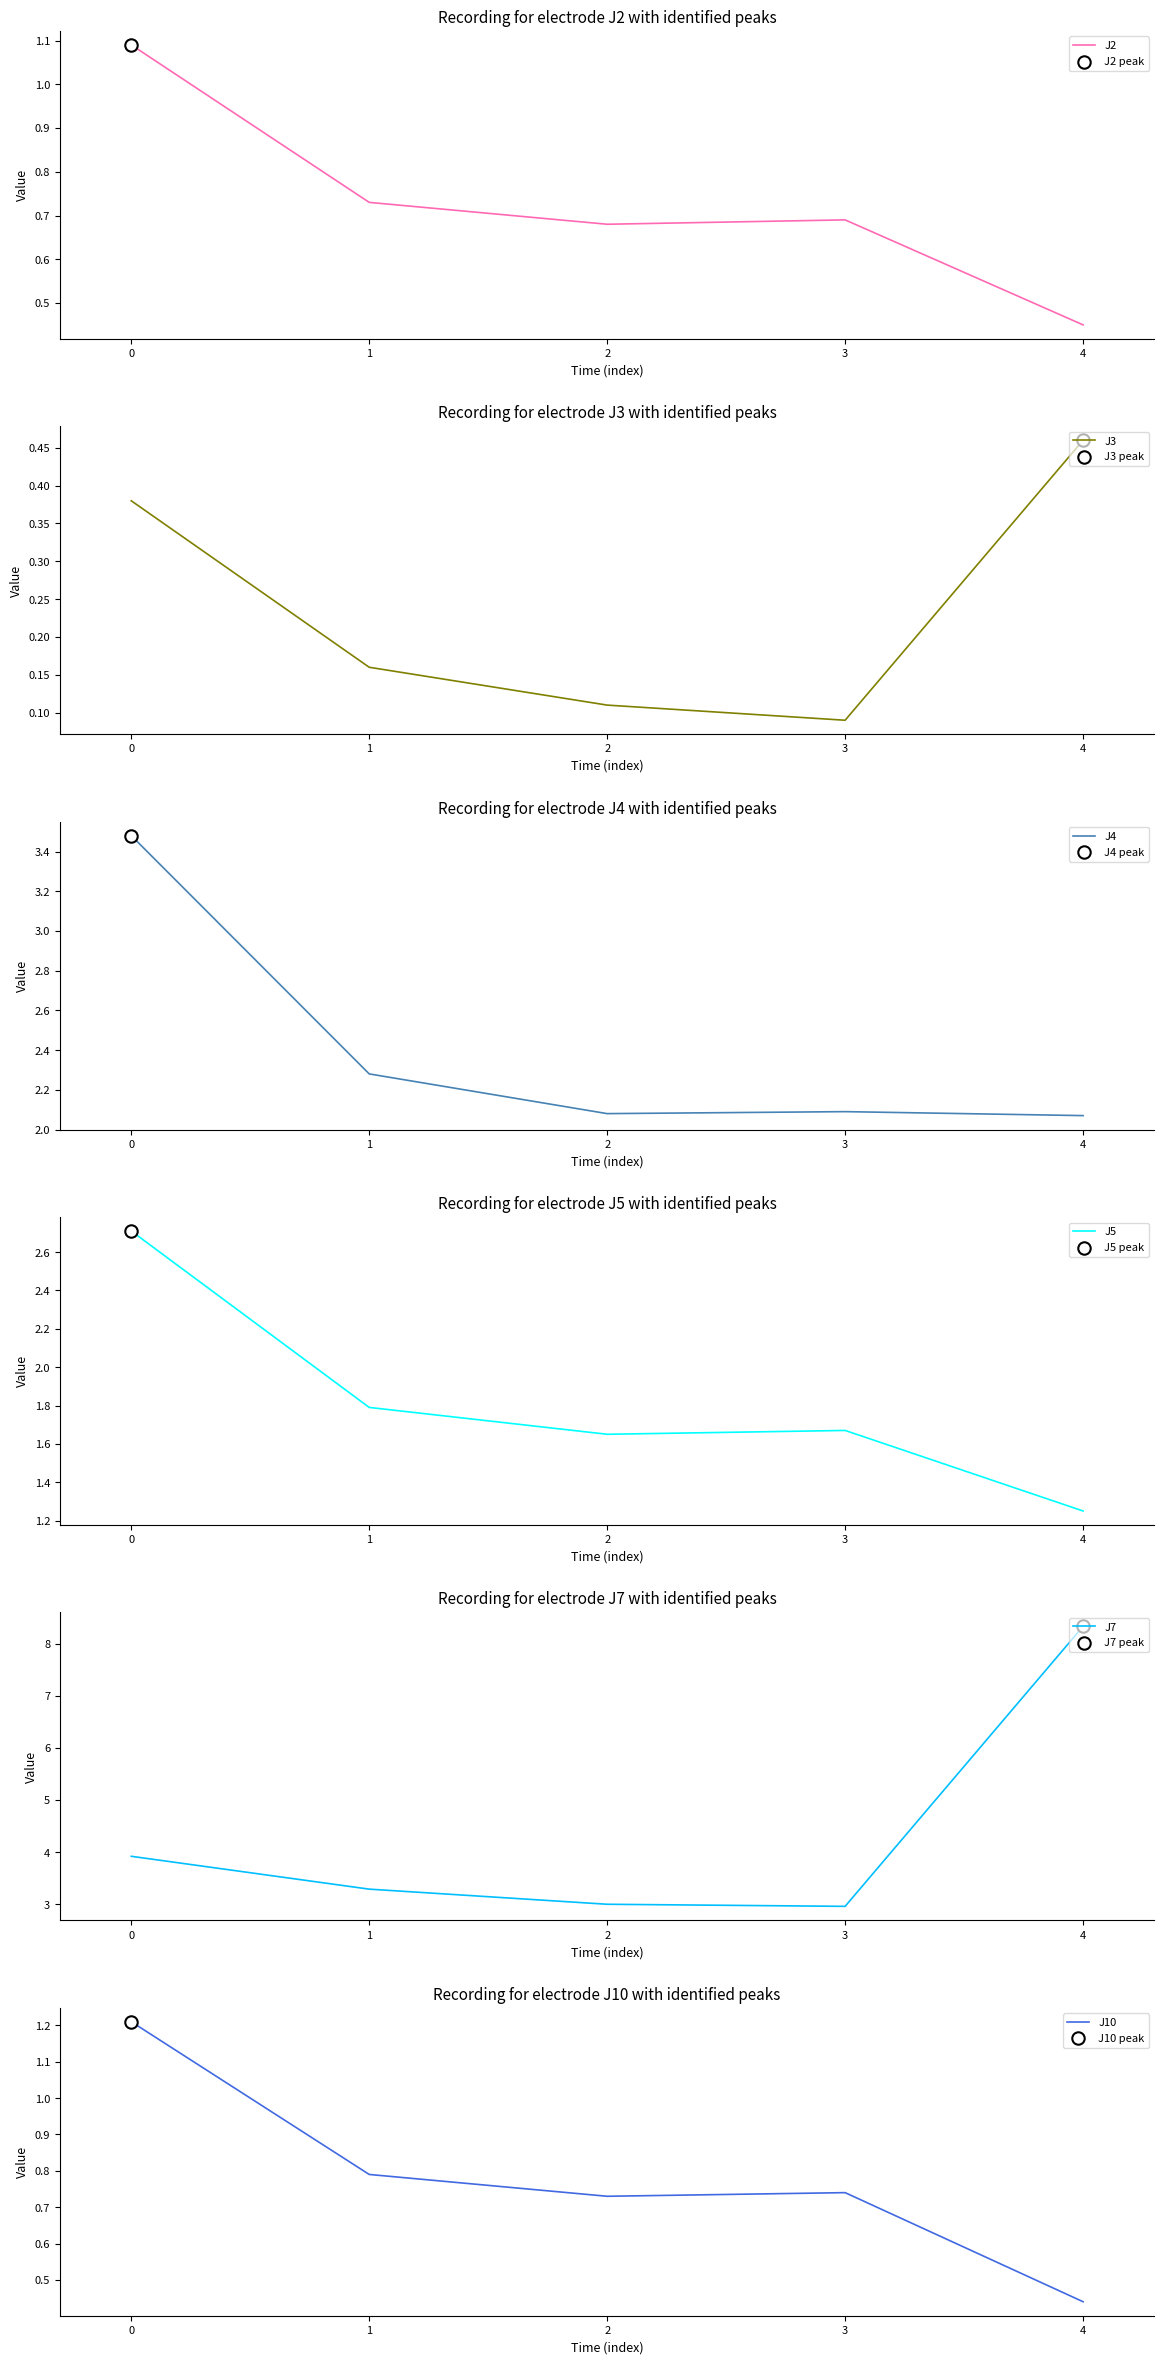

Which series reaches the minimum Y coordinate?

J3